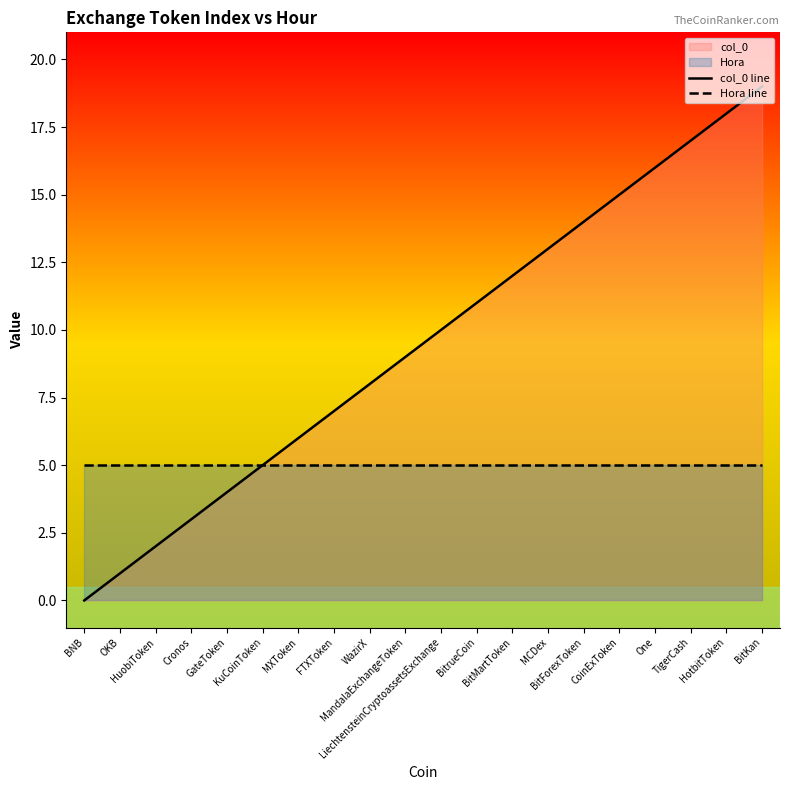

What is the difference between the maximum and minimum values in the col_0 line series?

19